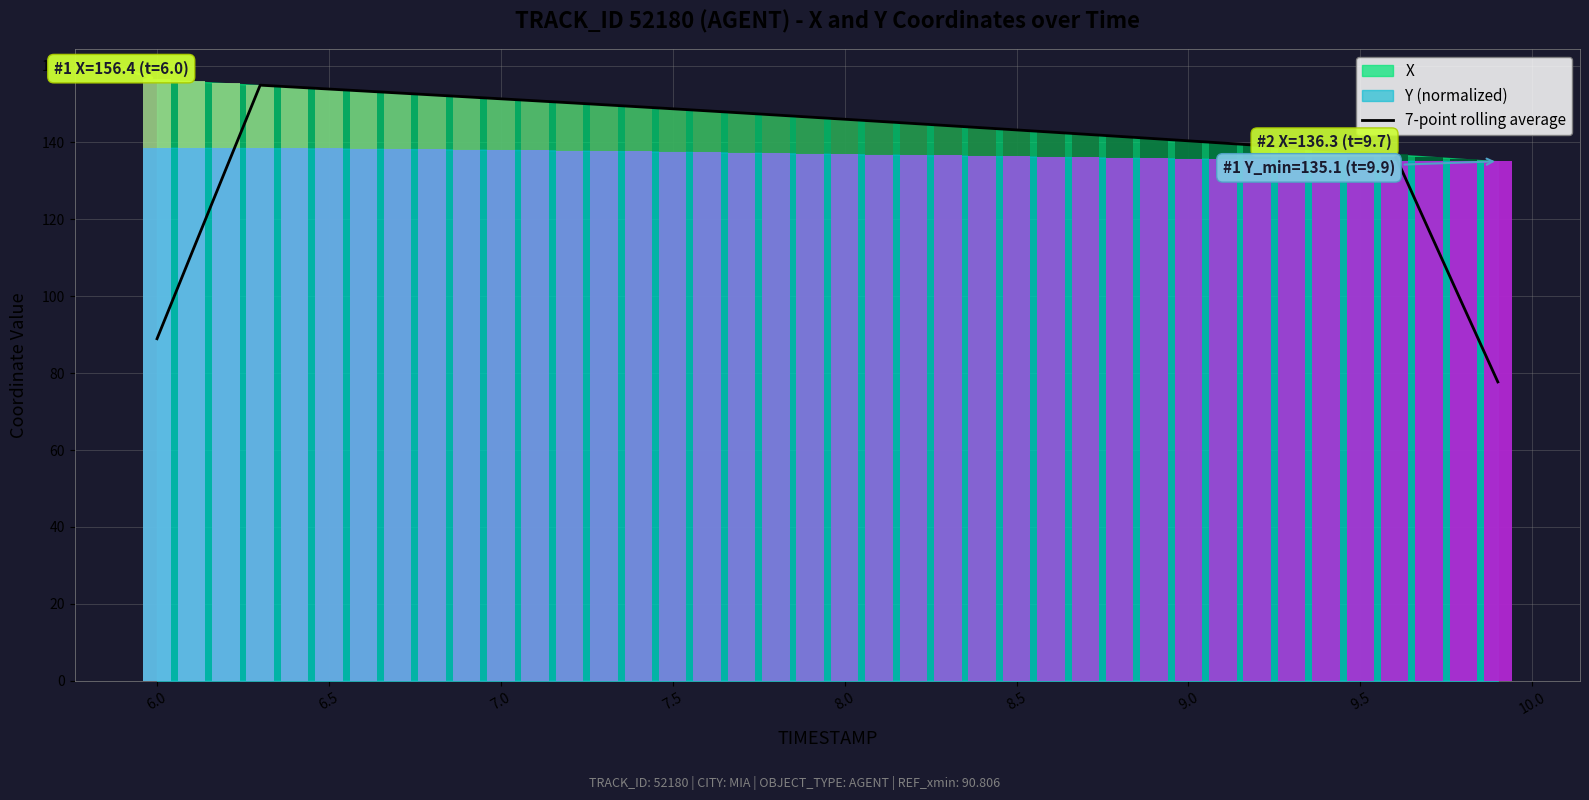

The chart shows a value of 89.0 at 6.0. True or false?

True